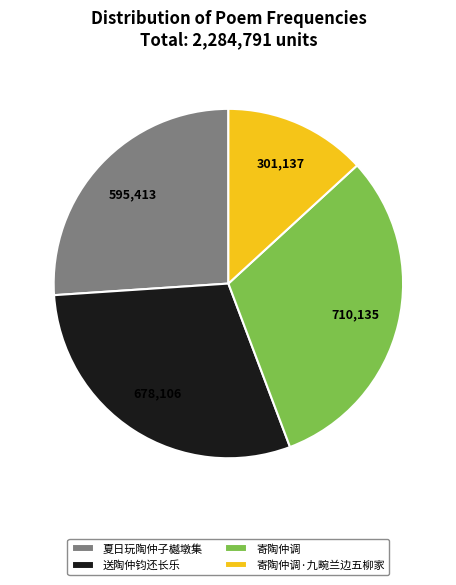

Count the number of slices in the pie.

4